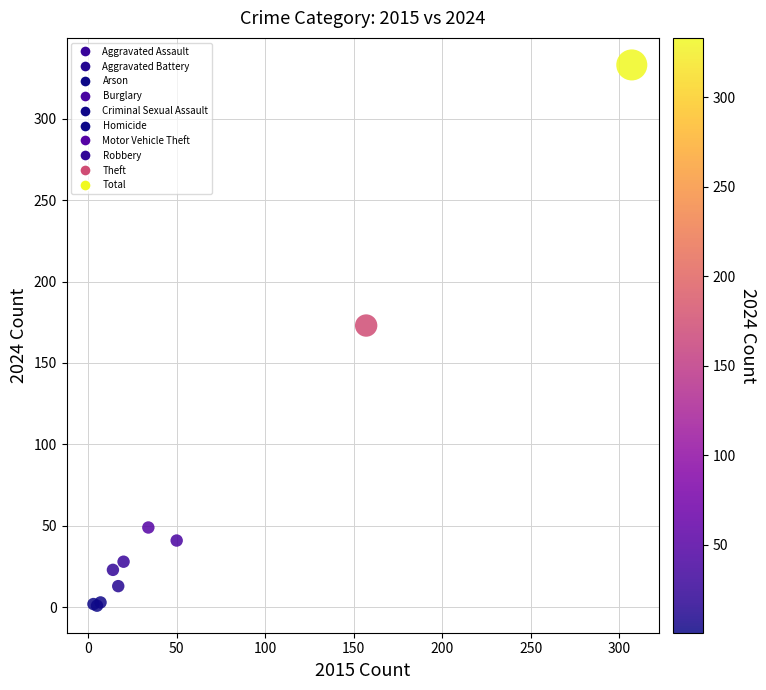

What Y value in the scatter plot is closest to 167?

173